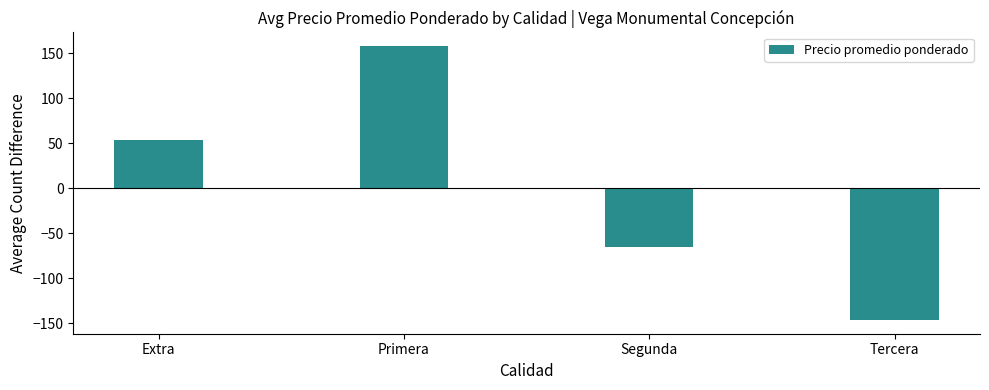

The chart shows a value of 53.7 at Extra. True or false?

True